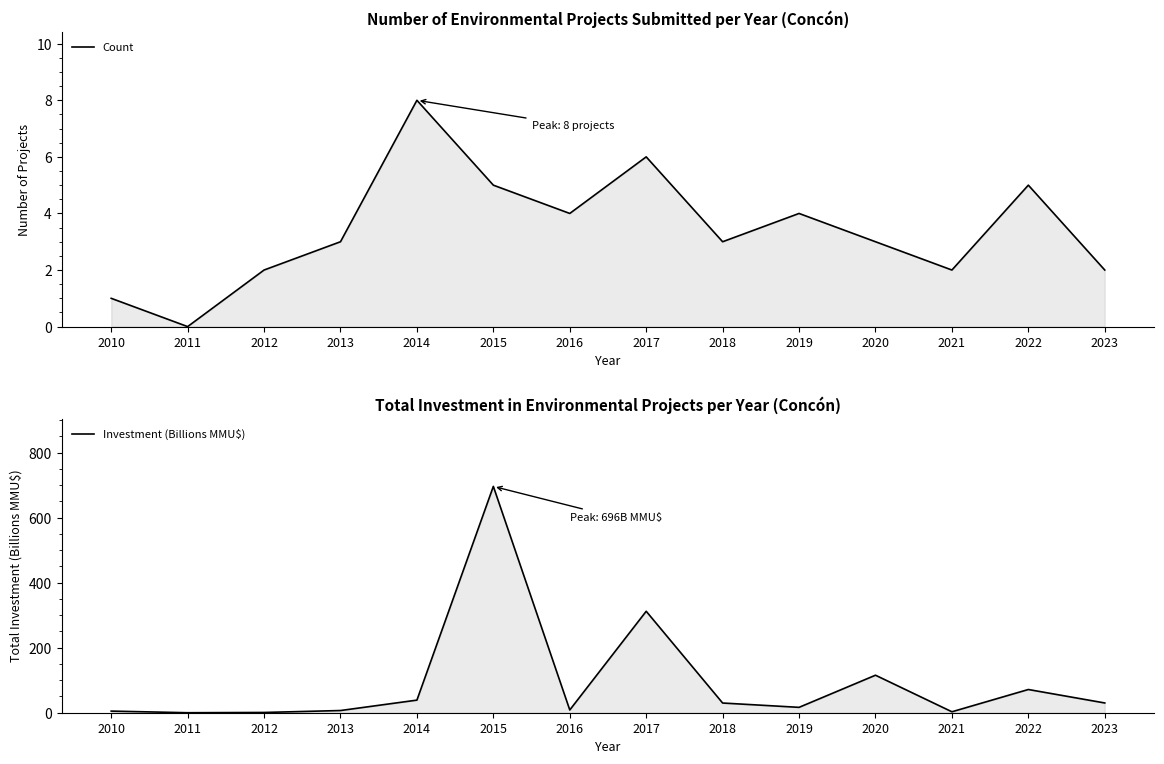

Reading right to left, extract all data points from this chart.

Count: 2023=2.0	2022=5.0	2021=2.0	2020=3.0	2019=4.0	2018=3.0	2017=6.0	2016=4.0	2015=5.0	2014=8.0	2013=3.0	2012=2.0	2011=0.0	2010=1.0
Investment (Billions MMU$): 2023=30.0	2022=71.4	2021=2.9	2020=115.4	2019=16.5	2018=29.8	2017=312.0	2016=8.5	2015=696.0	2014=38.8	2013=6.8	2012=0.8	2011=0.0	2010=5.0